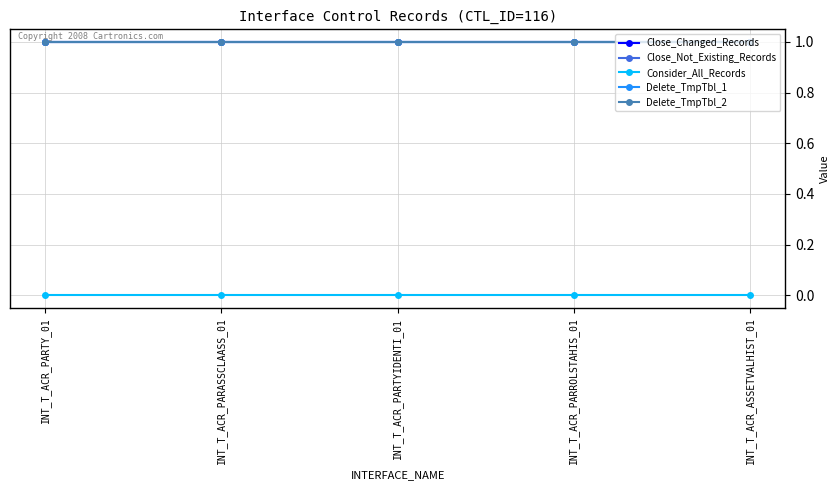

Rank the series at INT_T_ACR_PARTYIDENTI_01 from lowest to highest value.

Consider_All_Records, Close_Changed_Records, Close_Not_Existing_Records, Delete_TmpTbl_1, Delete_TmpTbl_2